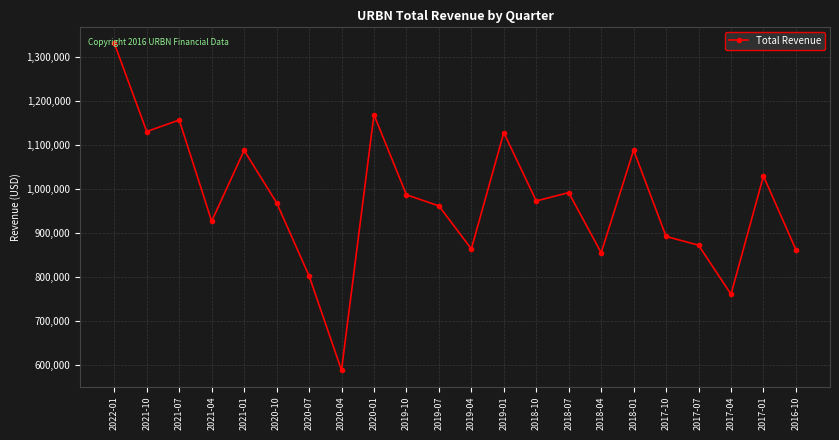

At which category does the chart reach its minimum across all series?

2020-04